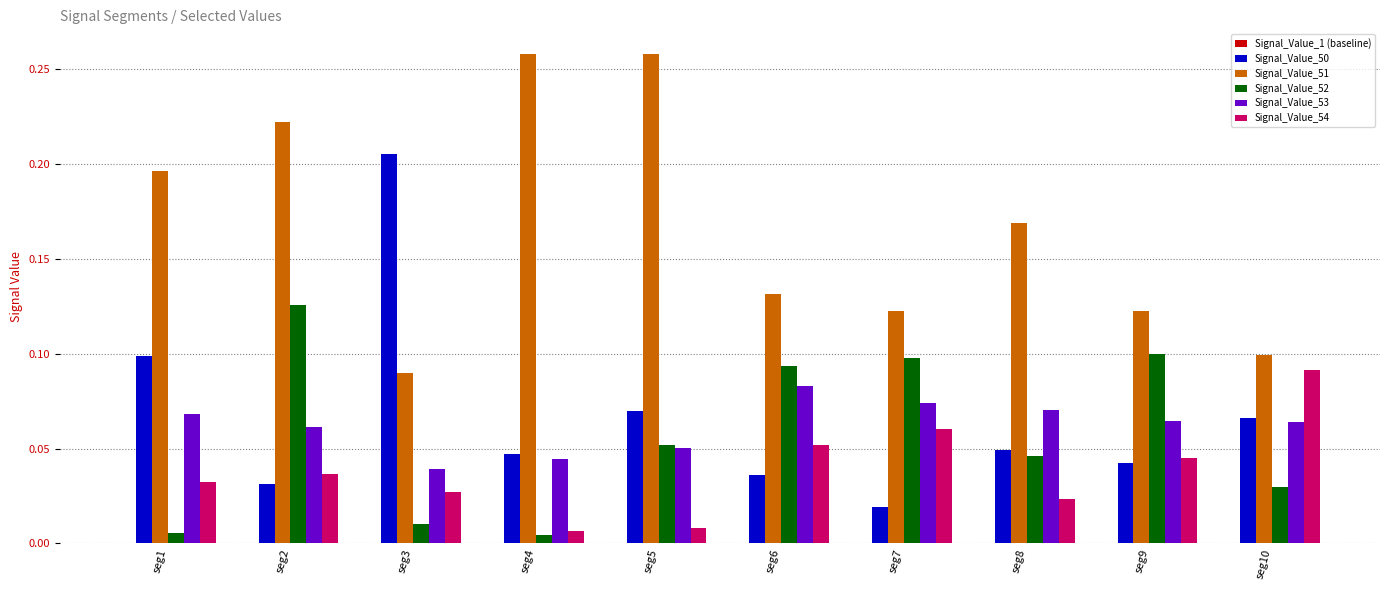

At which category is the sum across all series the highest?

seg2